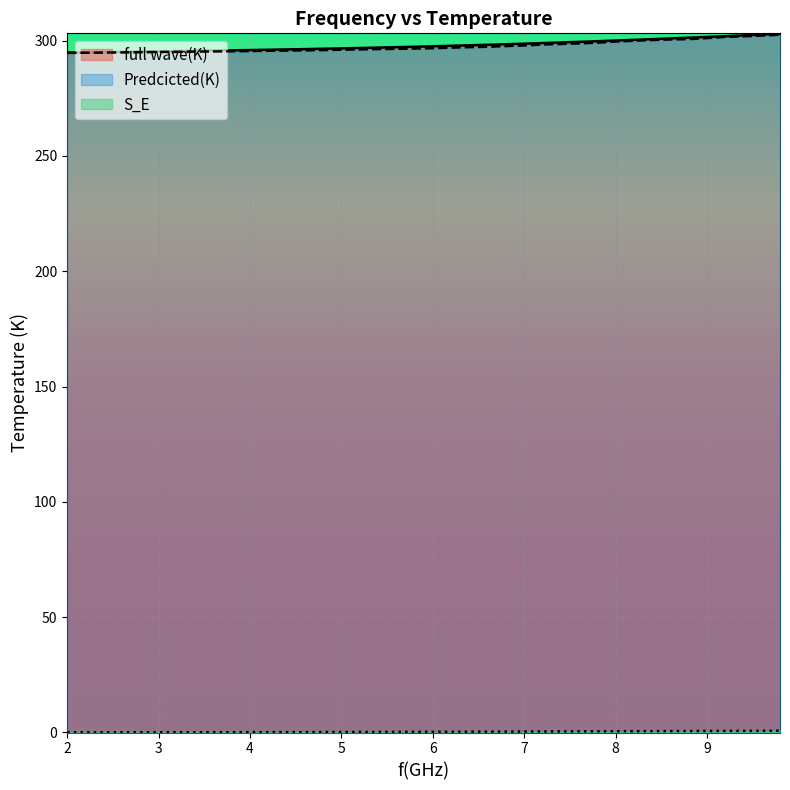

Which label corresponds to the largest value in the chart?

9.8